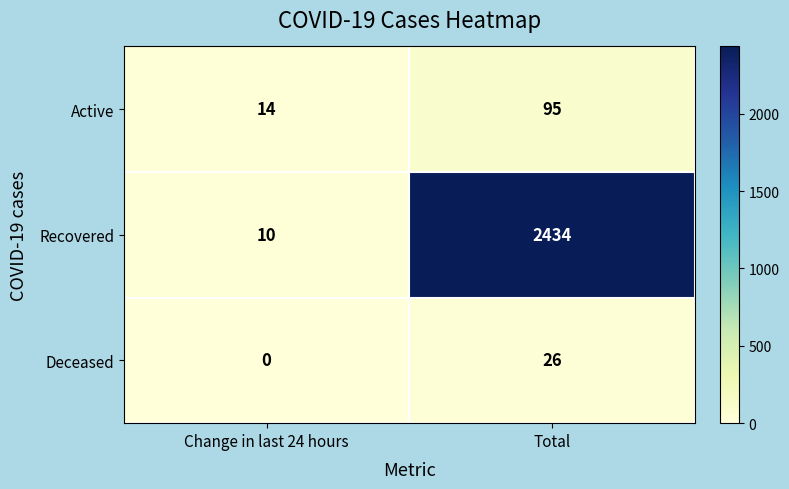

Read the Active value at Total, to the nearest 10.

100